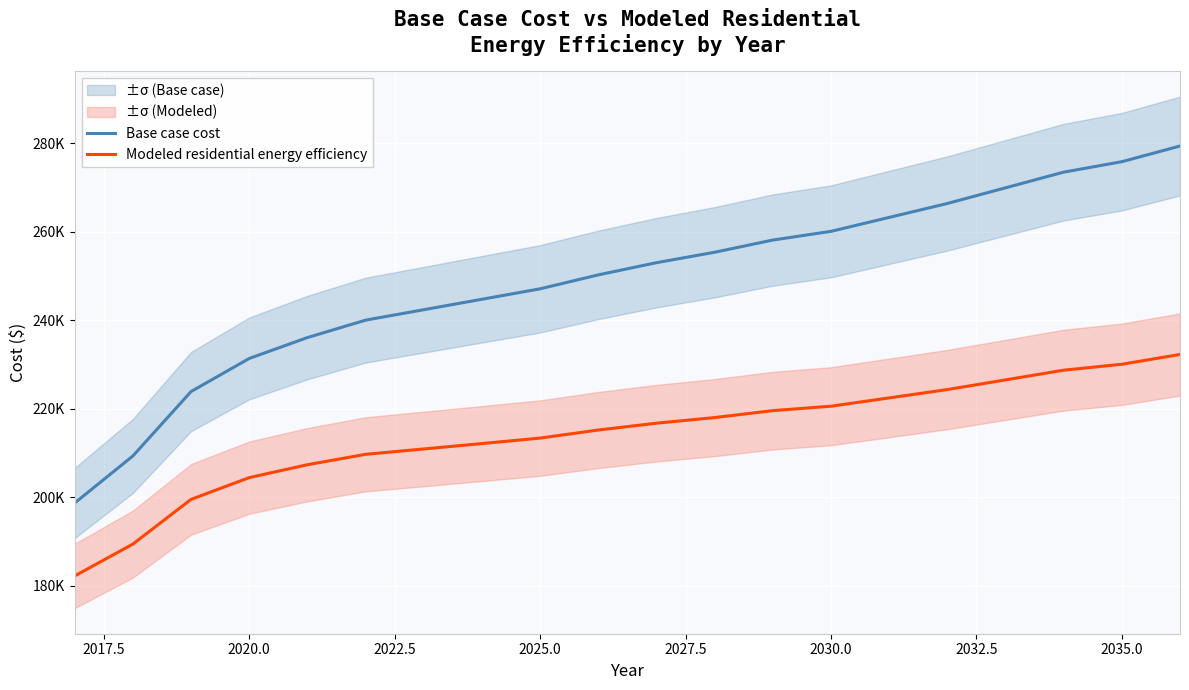

Which series has the largest total across all categories?

Base case cost